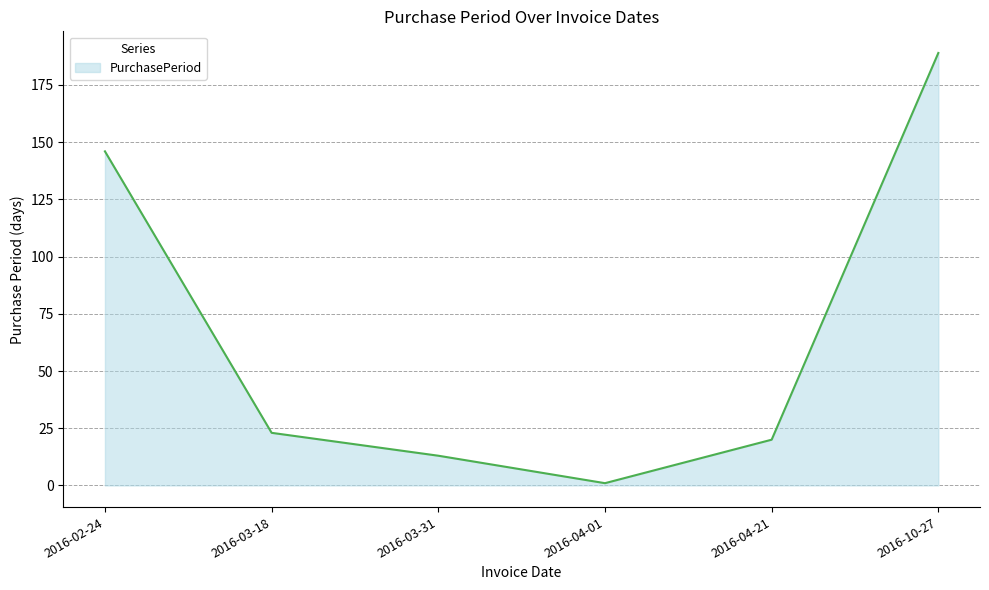

Which category has the highest value across all series?

2016-10-27